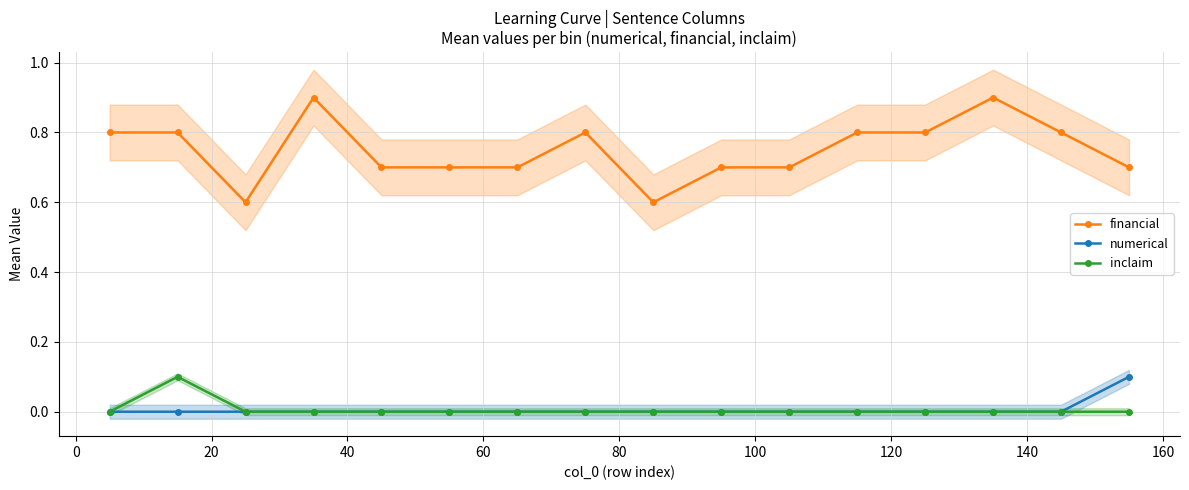

How many positive values does the numerical series have?

1